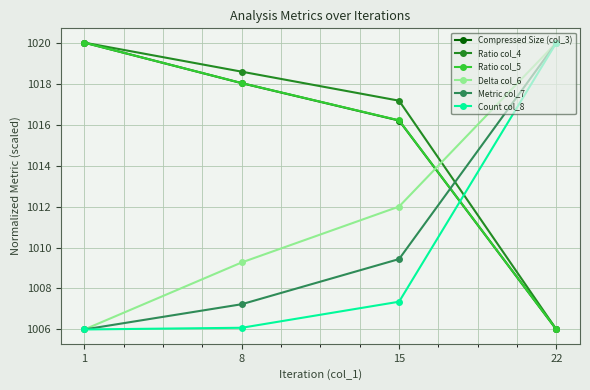

What is the total value across all series at 8?

6077.2